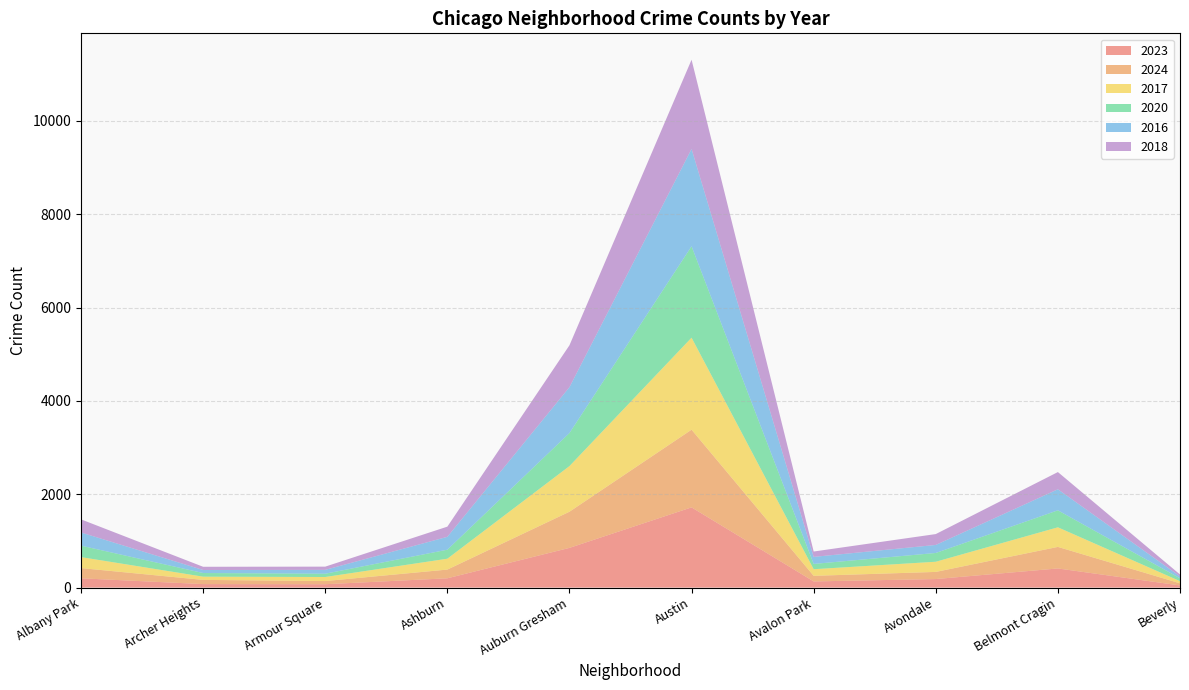

Reading right to left, what are all the values shown in this chart?

2023: Beverly=46	Belmont Cragin=410	Avondale=183	Avalon Park=132	Austin=1719	Auburn Gresham=851	Ashburn=199	Armour Square=72	Archer Heights=75	Albany Park=199
2024: Beverly=46	Belmont Cragin=462	Avondale=153	Avalon Park=120	Austin=1665	Auburn Gresham=775	Ashburn=187	Armour Square=68	Archer Heights=90	Albany Park=219
2017: Beverly=46	Belmont Cragin=420	Avondale=218	Avalon Park=142	Austin=1972	Auburn Gresham=978	Ashburn=233	Armour Square=87	Archer Heights=69	Albany Park=235
2020: Beverly=62	Belmont Cragin=364	Avondale=188	Avalon Park=113	Austin=1959	Auburn Gresham=708	Ashburn=193	Armour Square=70	Archer Heights=78	Albany Park=246
2016: Beverly=40	Belmont Cragin=451	Avondale=172	Avalon Park=151	Austin=2086	Auburn Gresham=983	Ashburn=276	Armour Square=83	Archer Heights=65	Albany Park=282
2018: Beverly=41	Belmont Cragin=369	Avondale=233	Avalon Park=115	Austin=1912	Auburn Gresham=898	Ashburn=218	Armour Square=69	Archer Heights=69	Albany Park=281